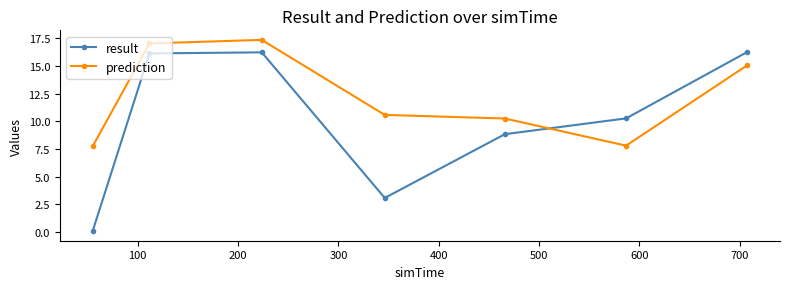

What is the minimum value shown in the chart?

0.1